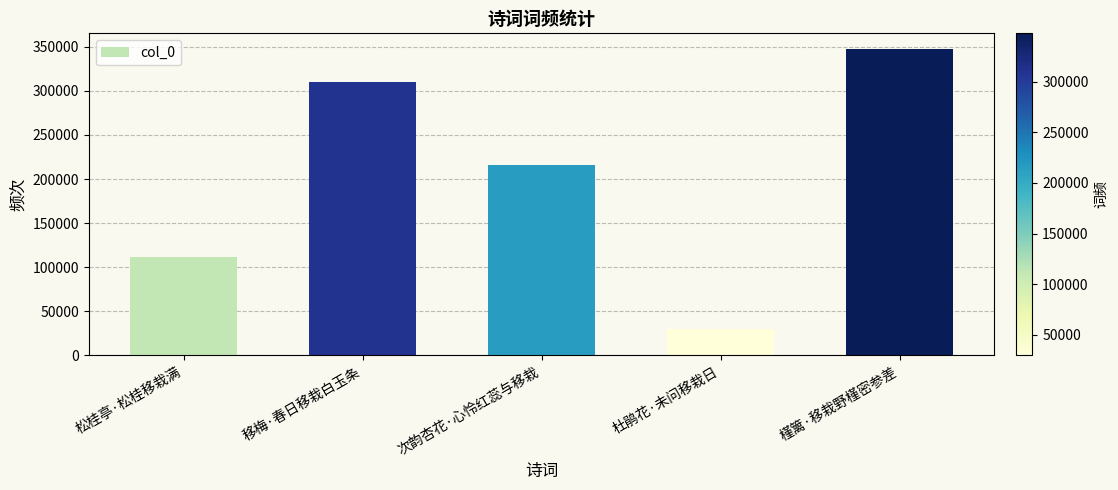

How many bars are there in total?

5